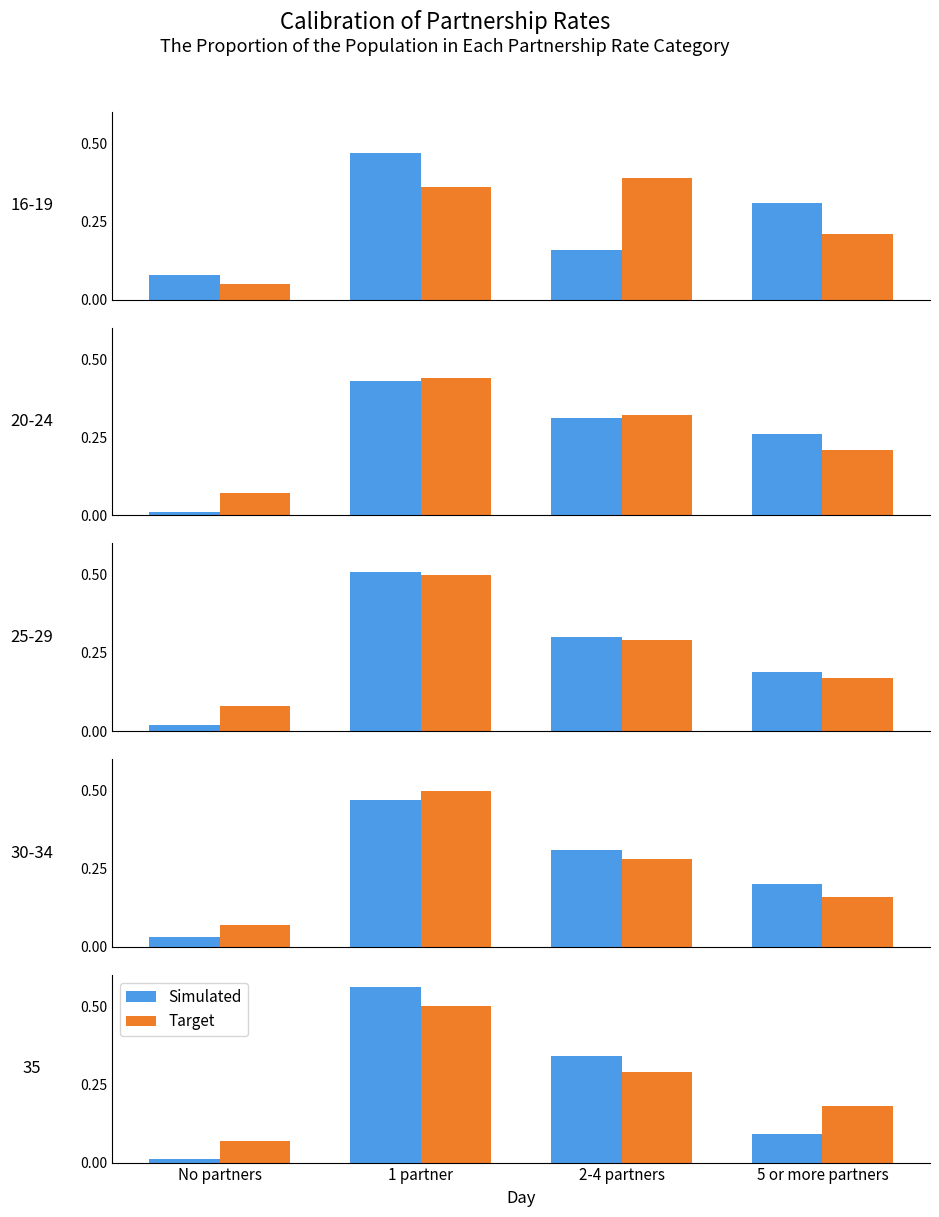

What is the label of the 2nd bar from the left?

1 partner